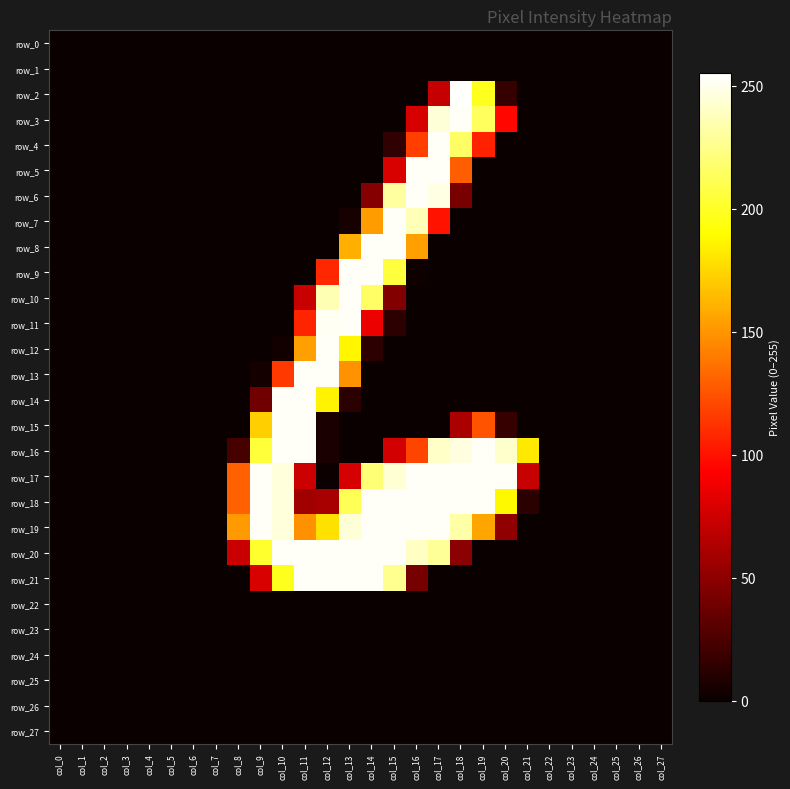

Which series has the largest range (max minus min)?

row_2